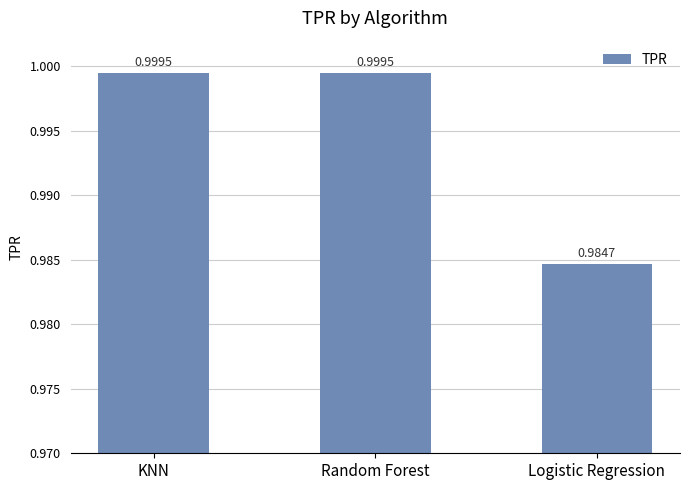

Where is the data nearest to the value 0?

Logistic Regression